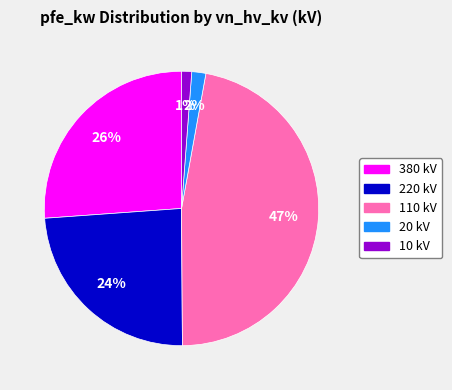

To the nearest percent, what is the average slice percentage?

20%